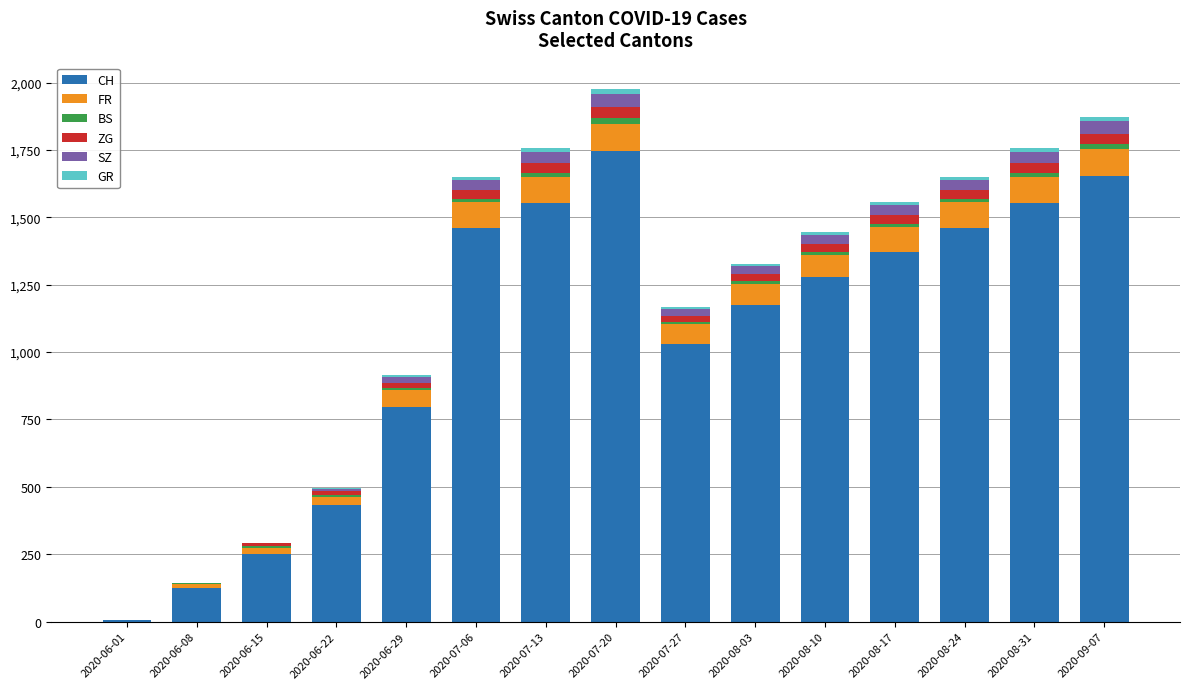

Which category has the highest value in the CH series?

2020-07-20